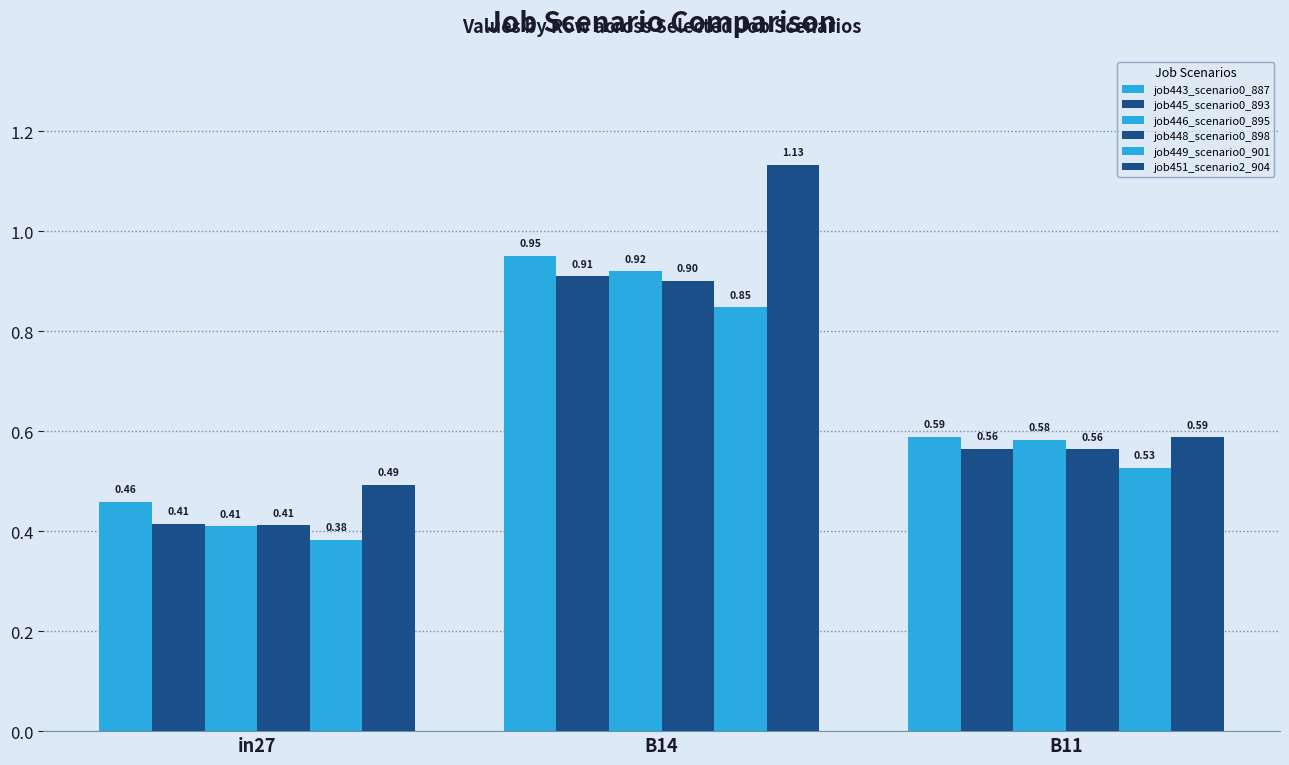

What position from the left is B14?

2